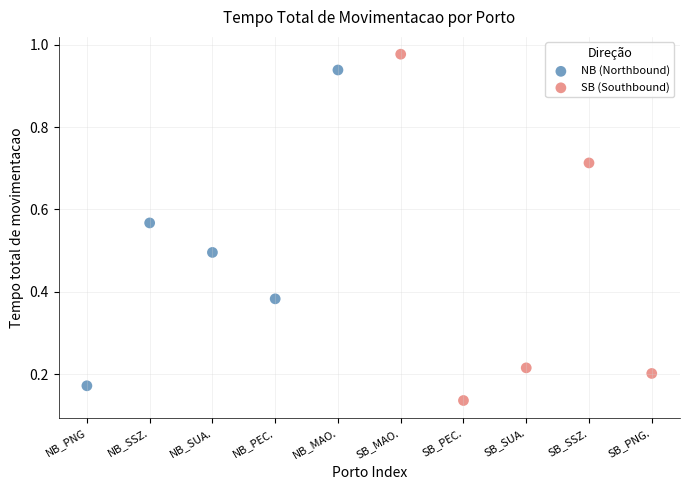

Which series has the largest Y range (max minus min)?

SB (Southbound)